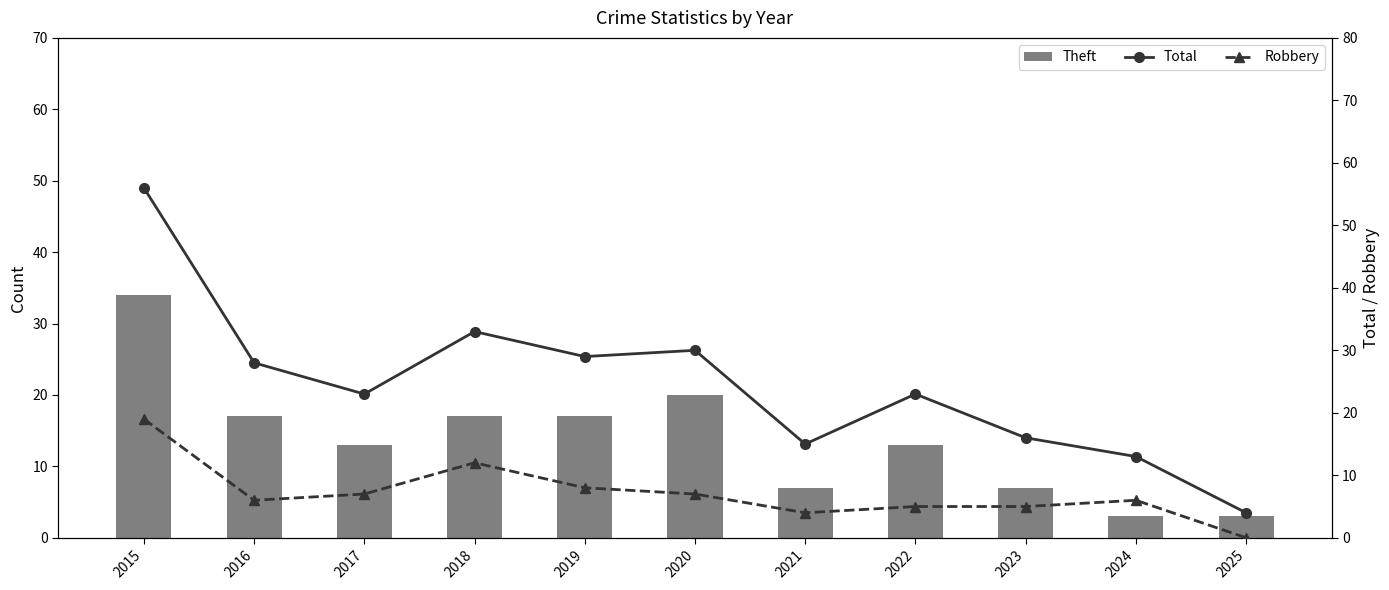

Which series has the largest total across all categories?

Total